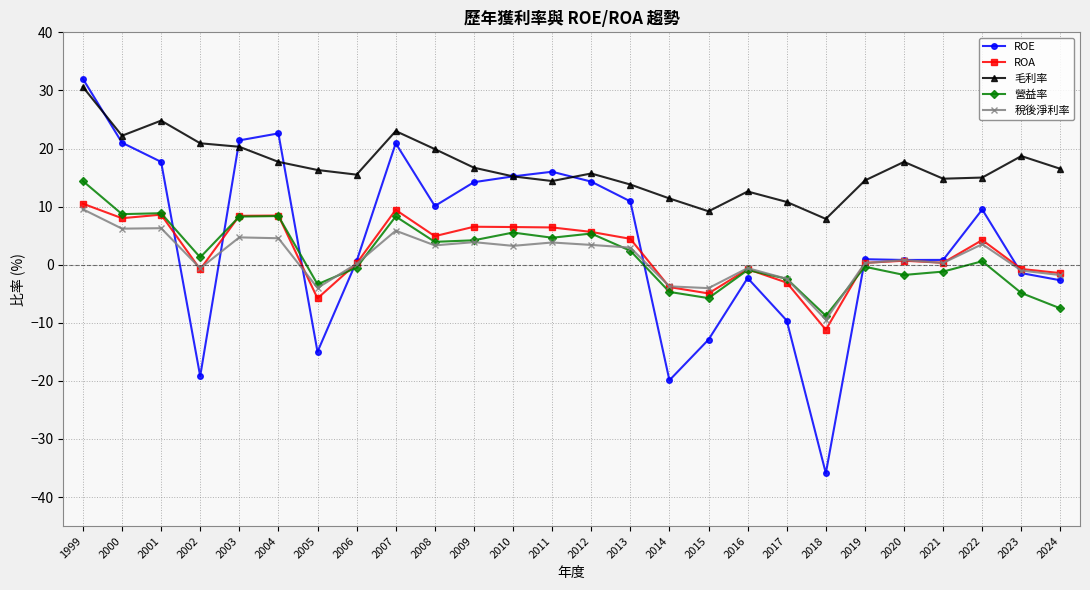

What is the difference between the second highest and minimum values in the 稅後淨利率 series?

15.7